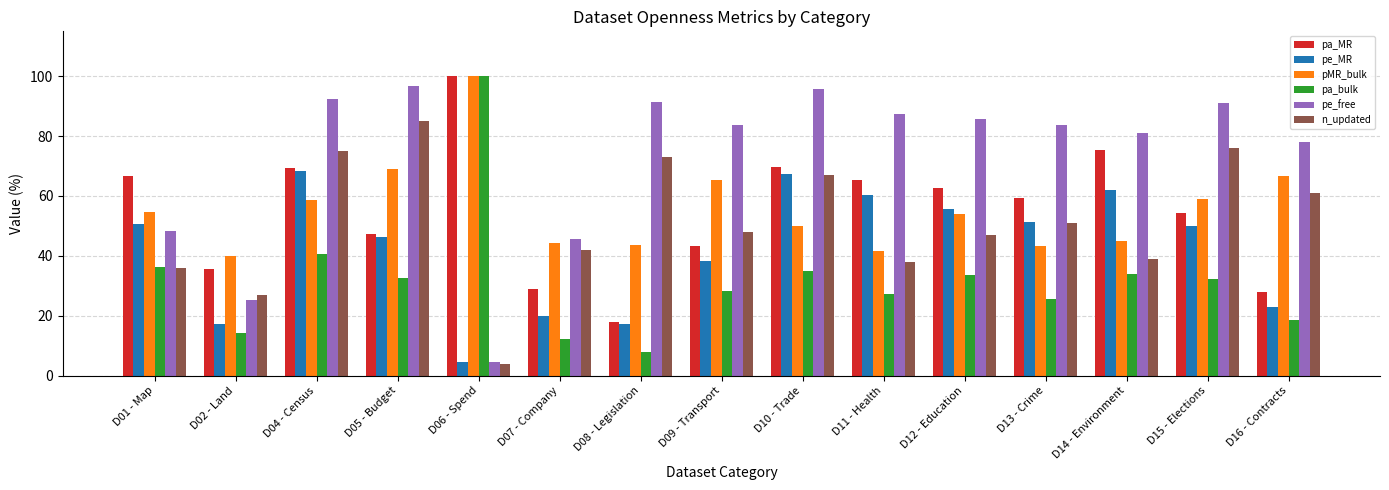

At how many categories does at least one series exceed 6?

15